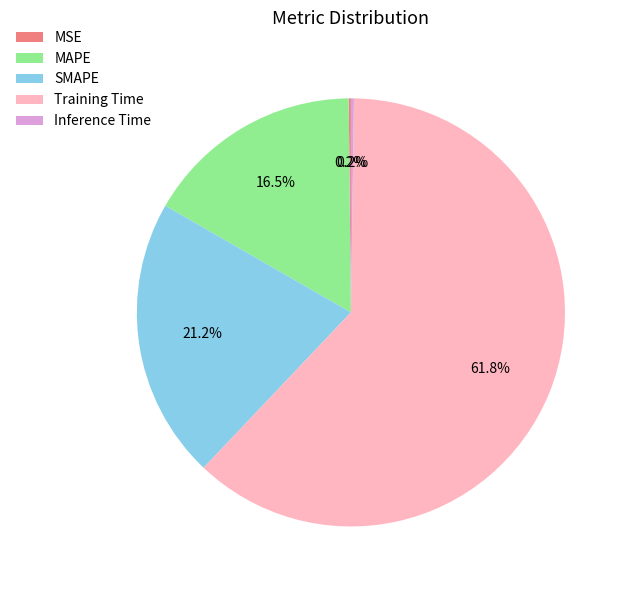

Which slice is the largest?

Training Time